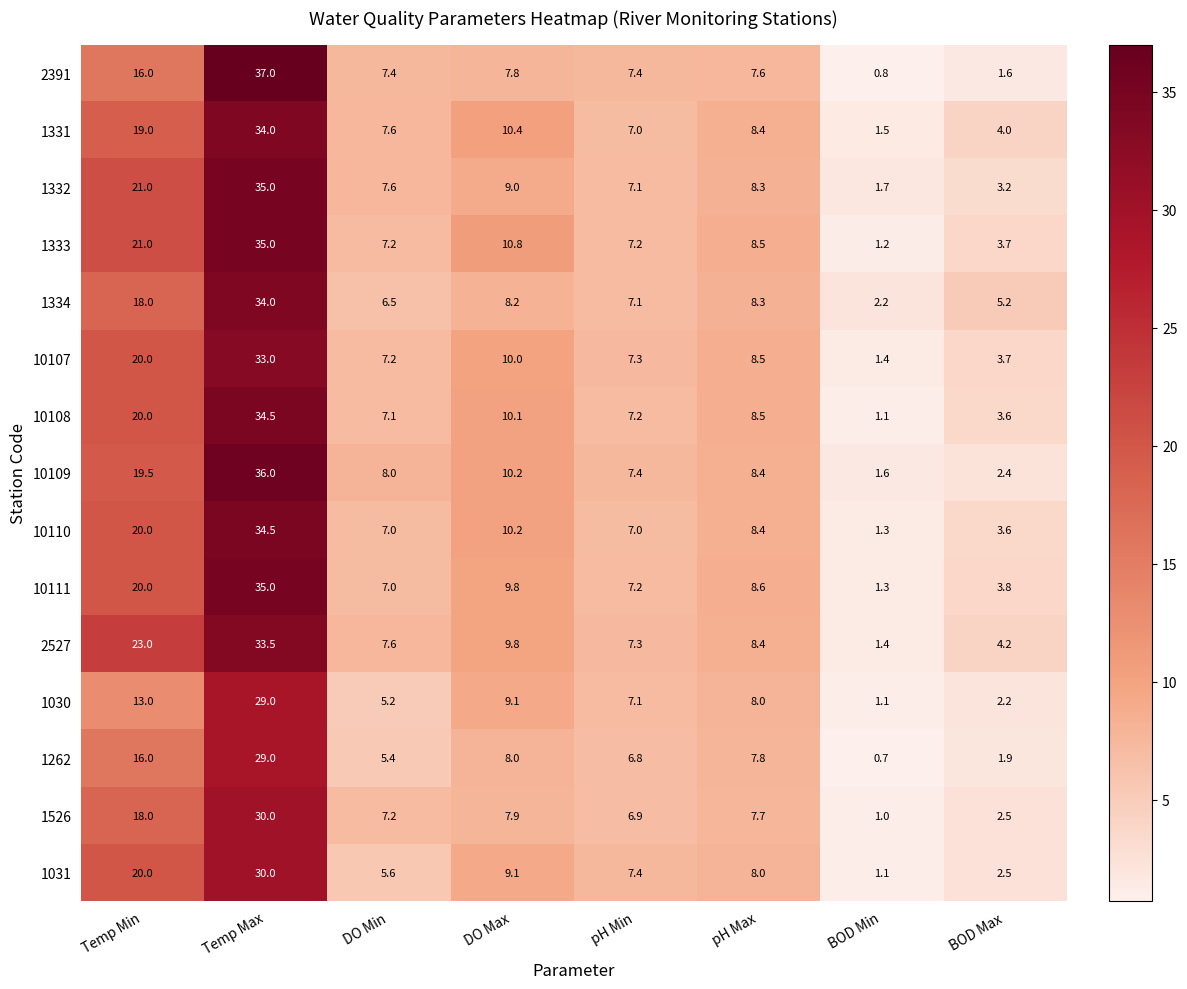

Is it true that 1333 equals 0.4 at BOD Min?

False